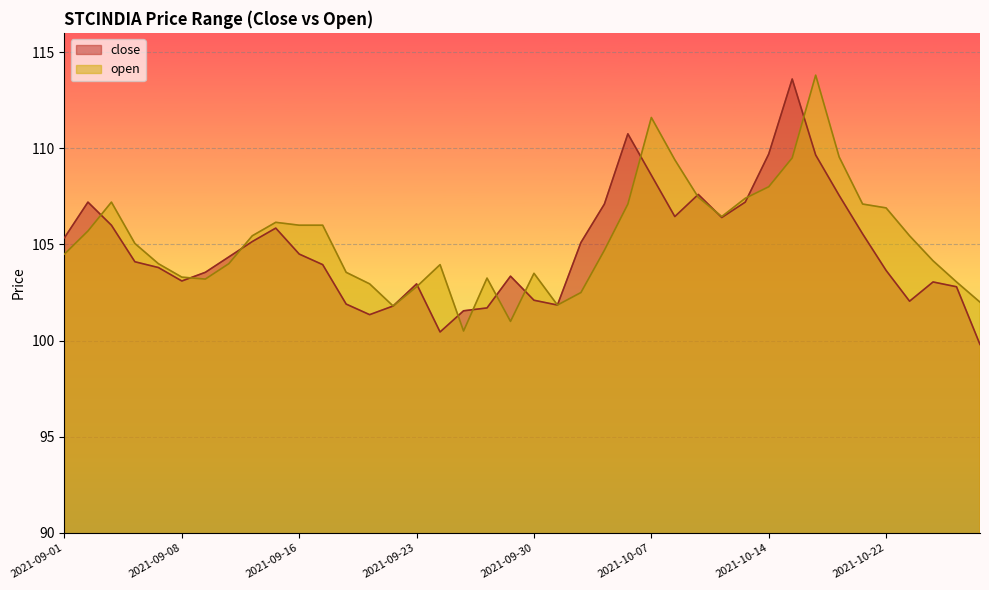

Rank the series at 2021-09-30 from lowest to highest value.

close, open